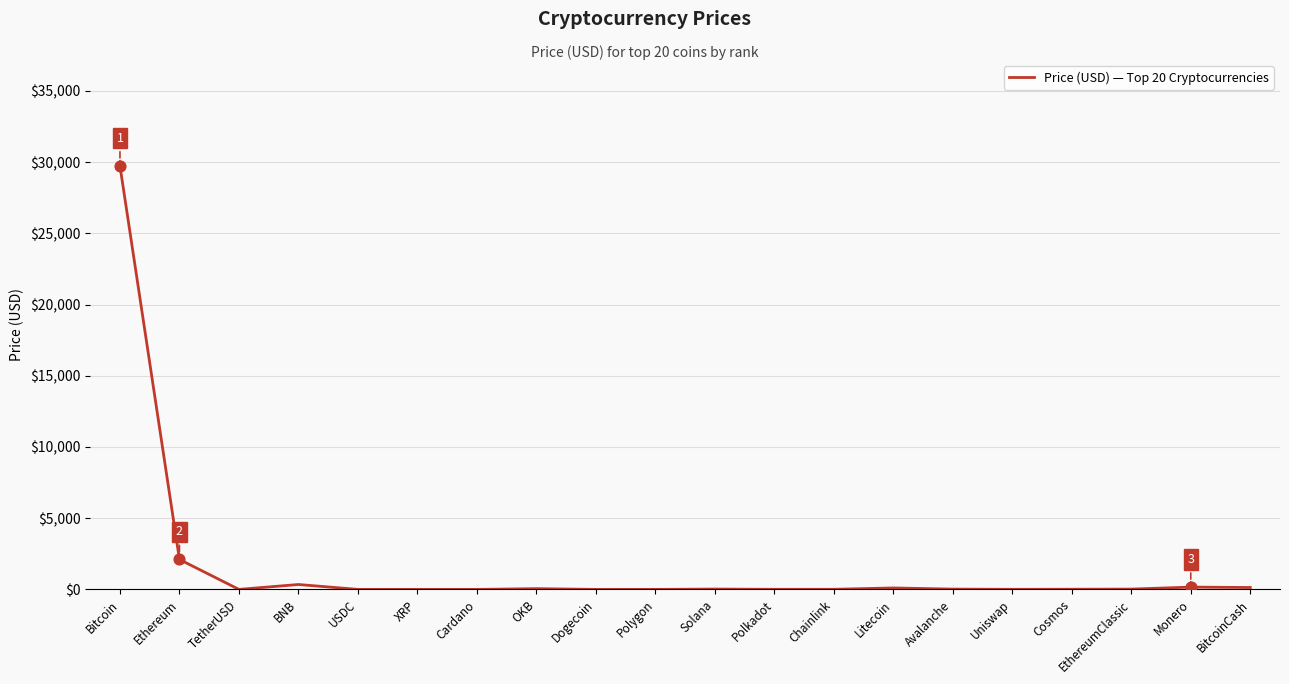

Which has a higher value, BNB or Bitcoin?

Bitcoin